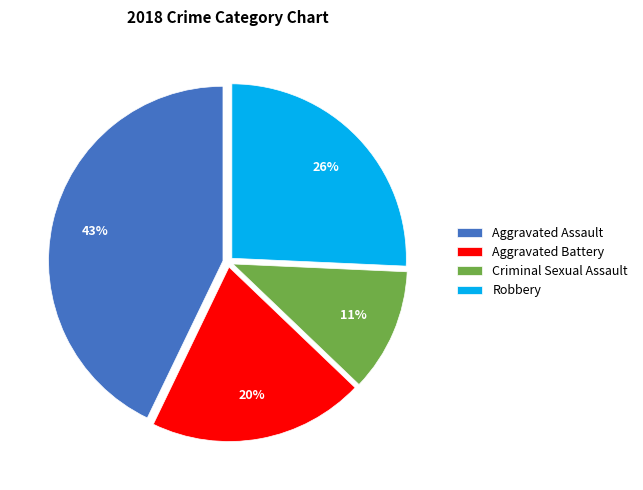

Which slice is the largest?

Aggravated Assault